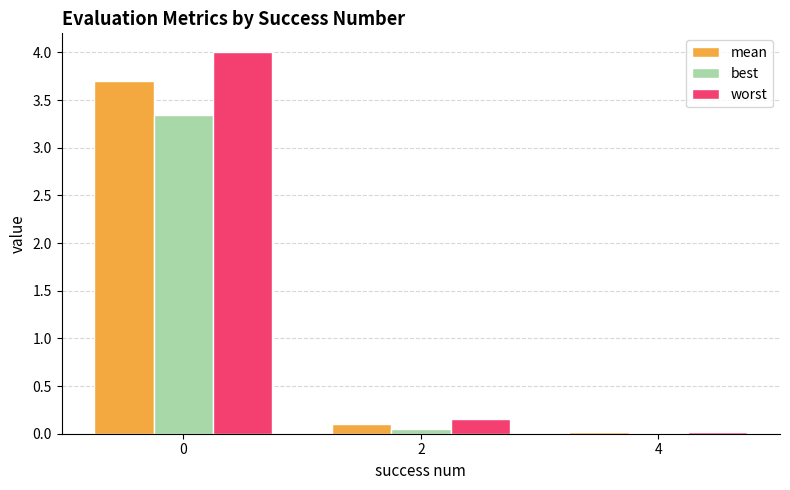

What is the sum of all best values?

3.4